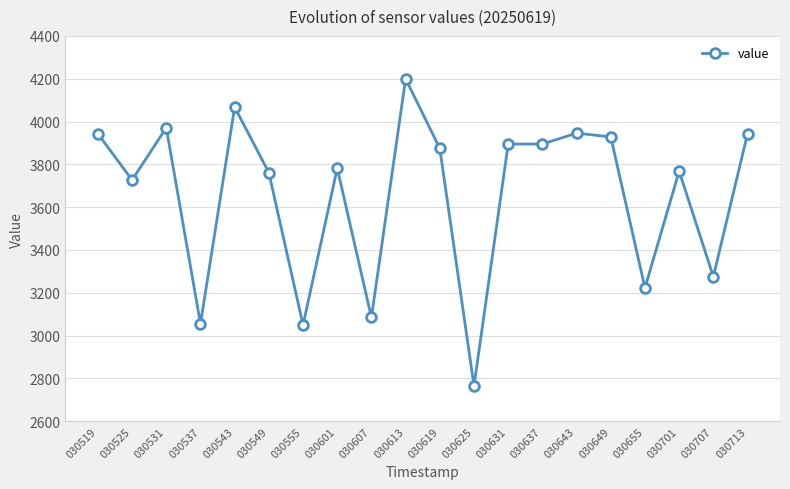

What is the smallest value displayed?

2764.9